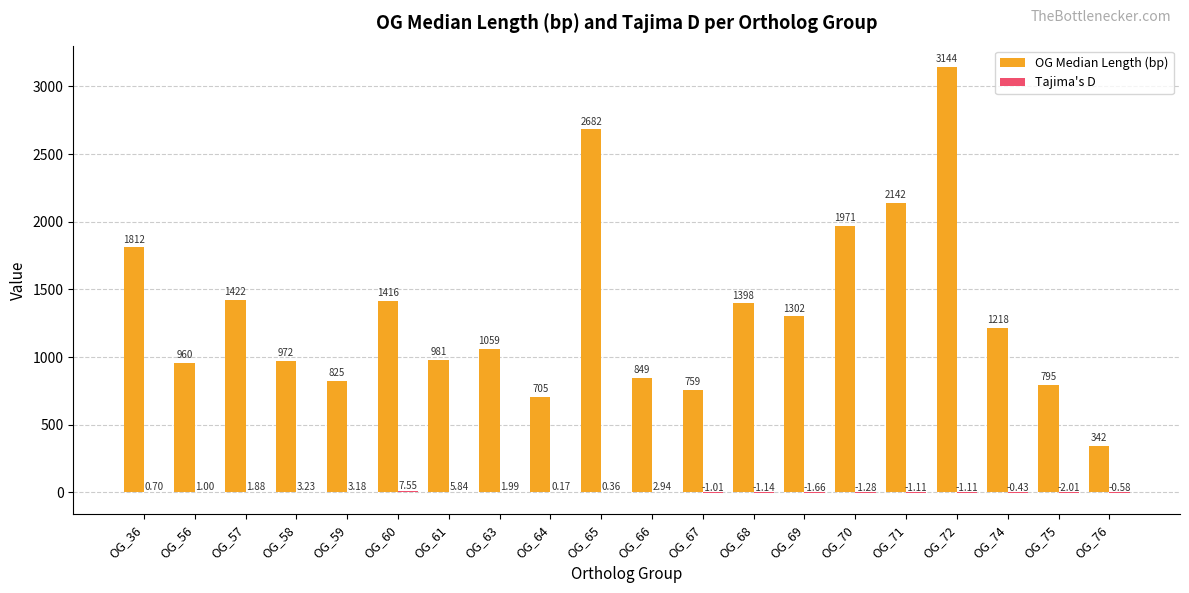

What is the sum of the OG Median Length (bp) values at OG_68 and OG_70?

3369.0